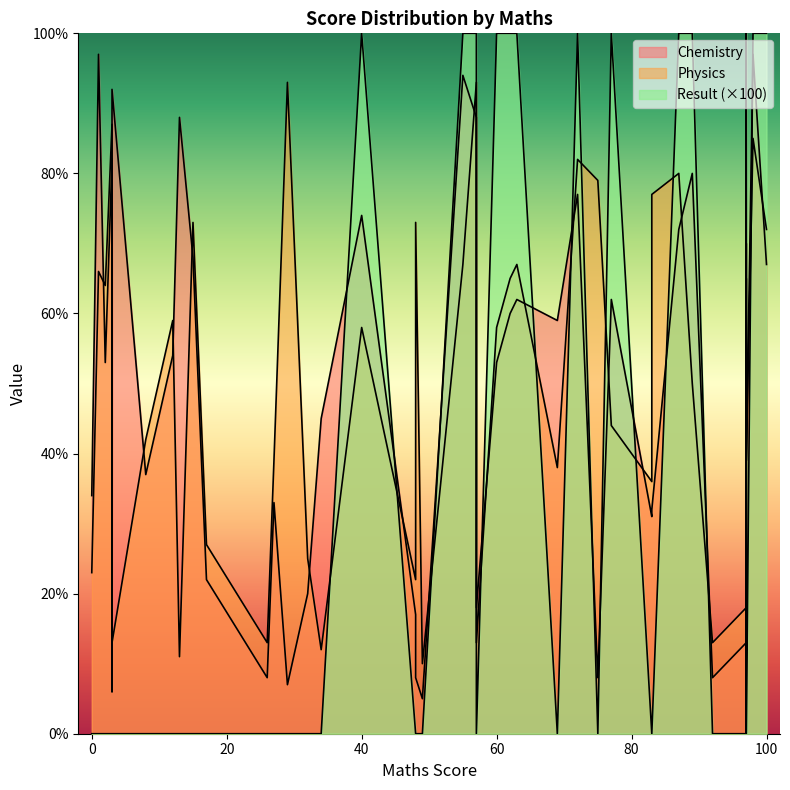

What is the label of the 39th point from the left?

87